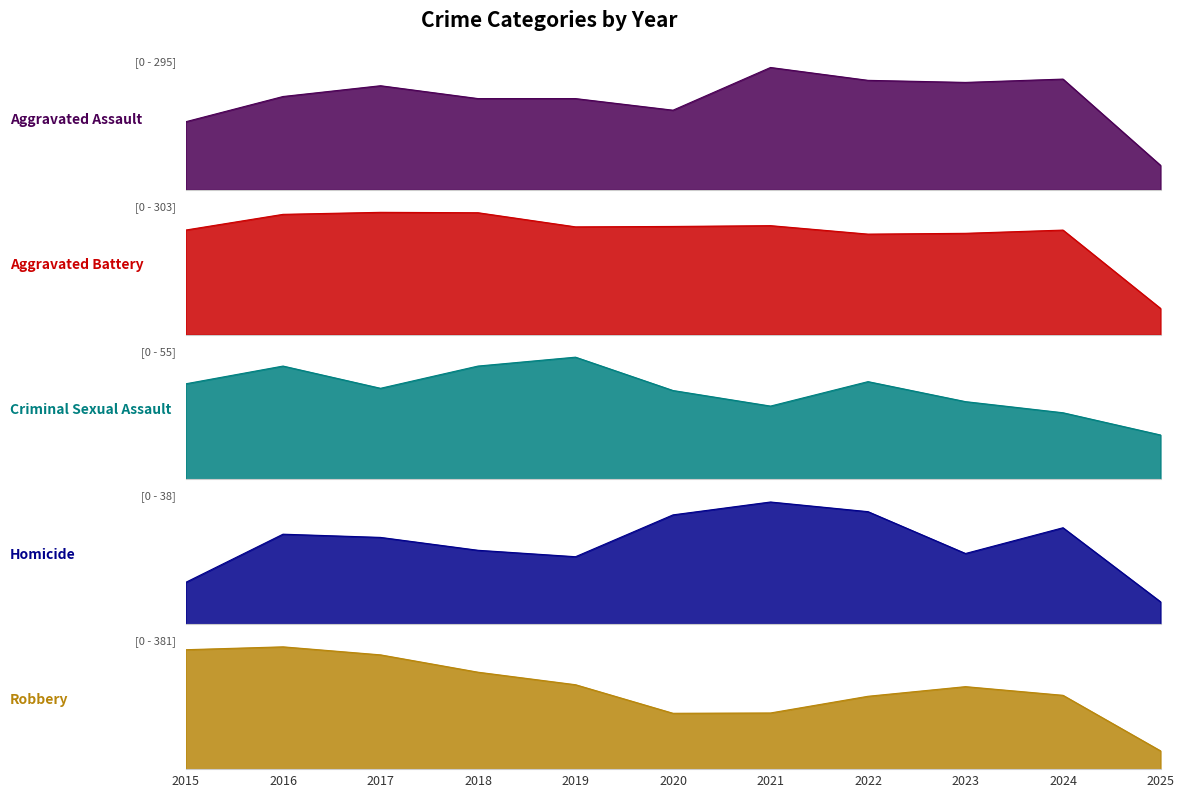

Which category has the highest value across all series?

2016